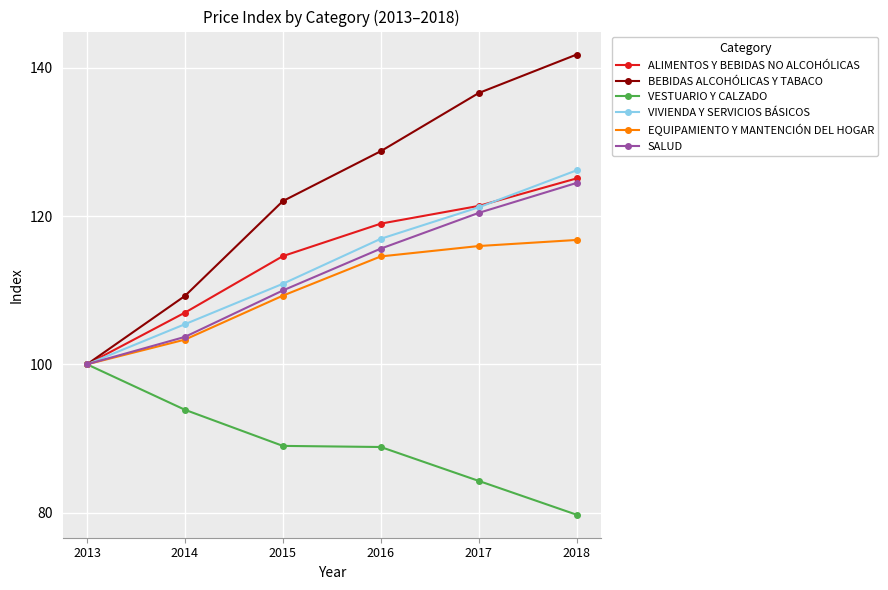

The VESTUARIO Y CALZADO series shows 89.0 at 2015. True or false?

True